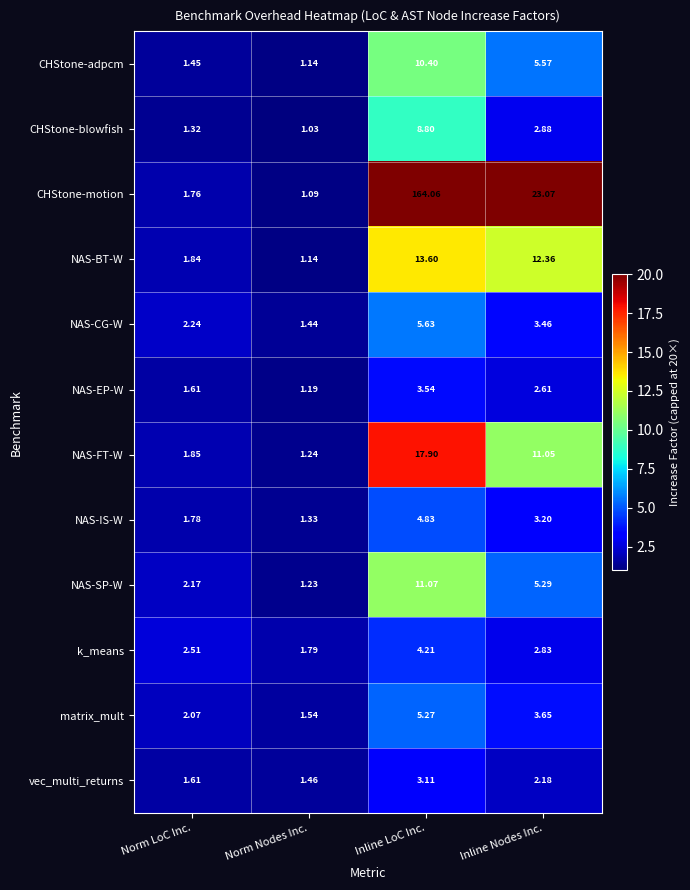

At which category is the sum across all series the highest?

Inline LoC Inc.